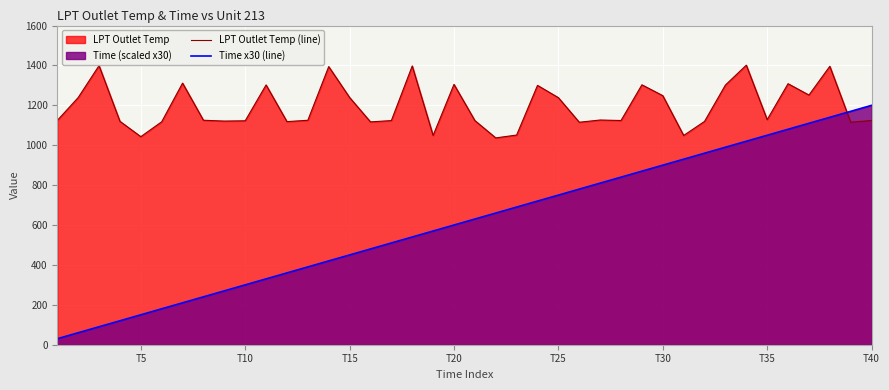

What is the difference between the maximum and minimum values in the Time x30 (line) series?

1170.0